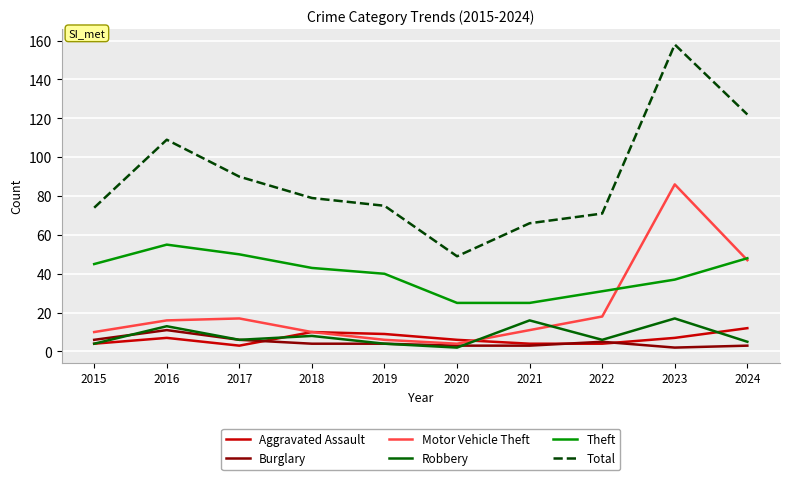

At which category is the sum across all series the highest?

2023